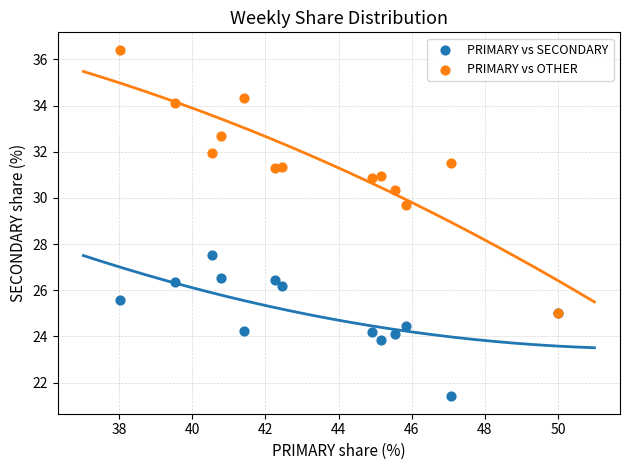

Across all series, what Y value is closest to 28?

27.5